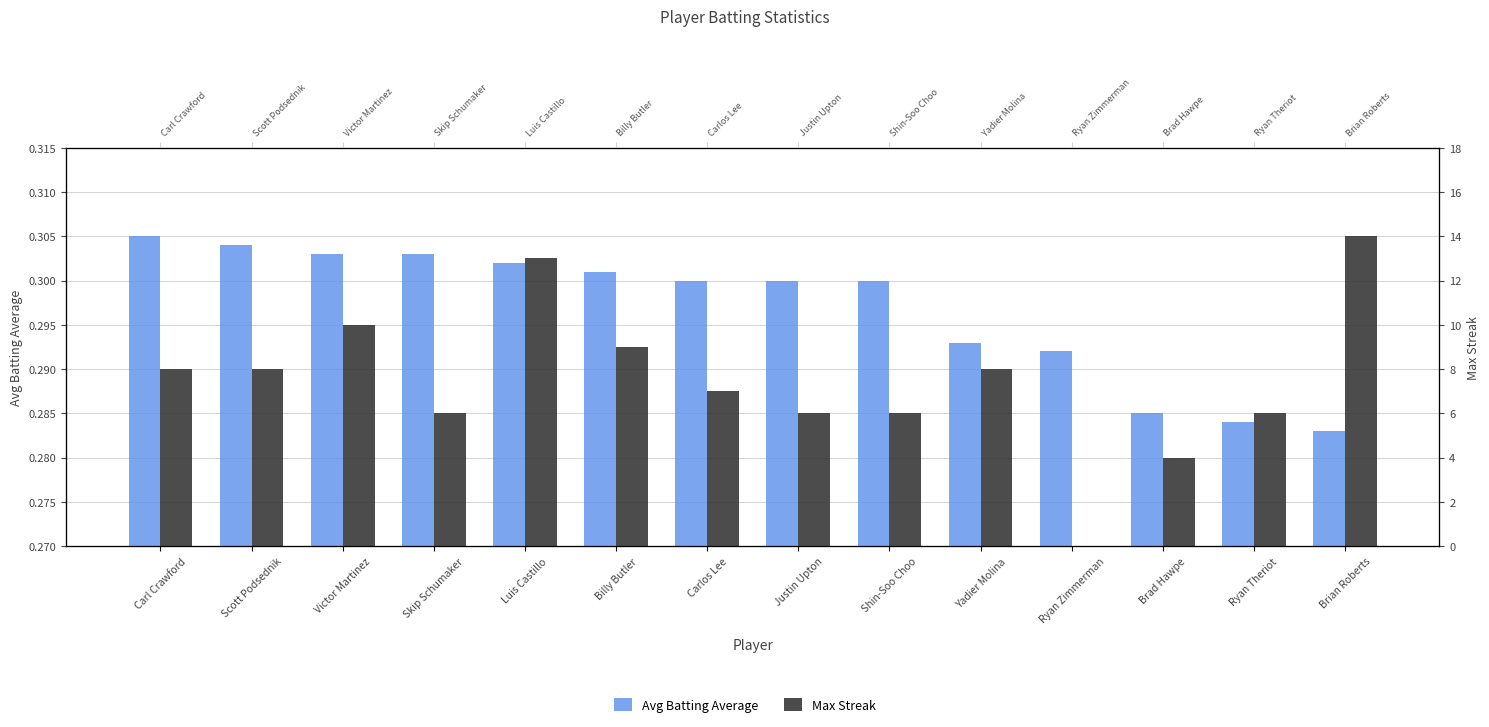

Is the value of Avg Batting Average at Carl Crawford greater than the value of Max Streak at Luis Castillo?

No